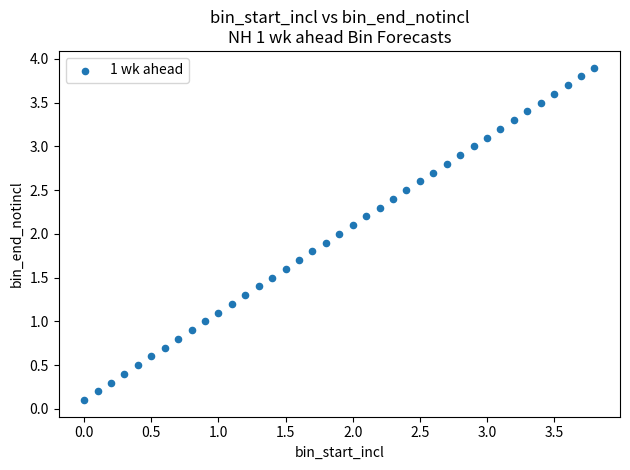

What is the range of Y values (max minus min)?

3.8